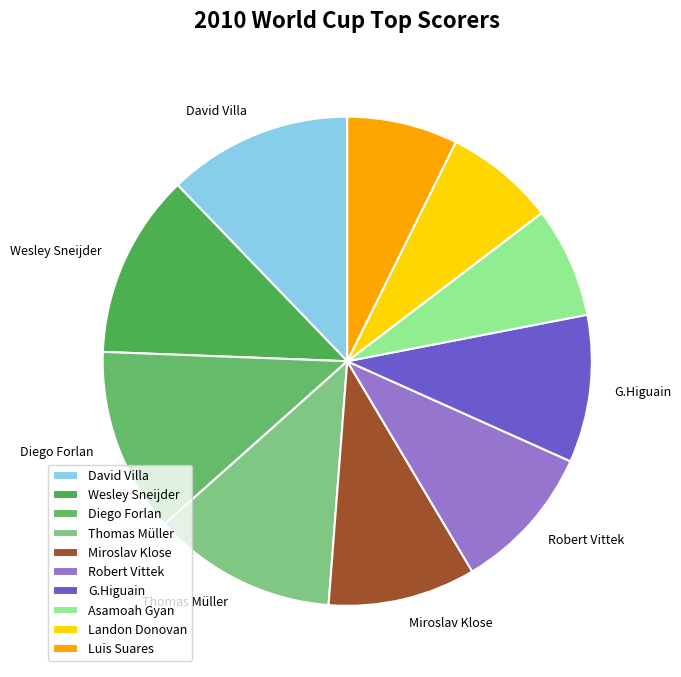

True or false: Asamoah Gyan accounts for 15% of the total.

False